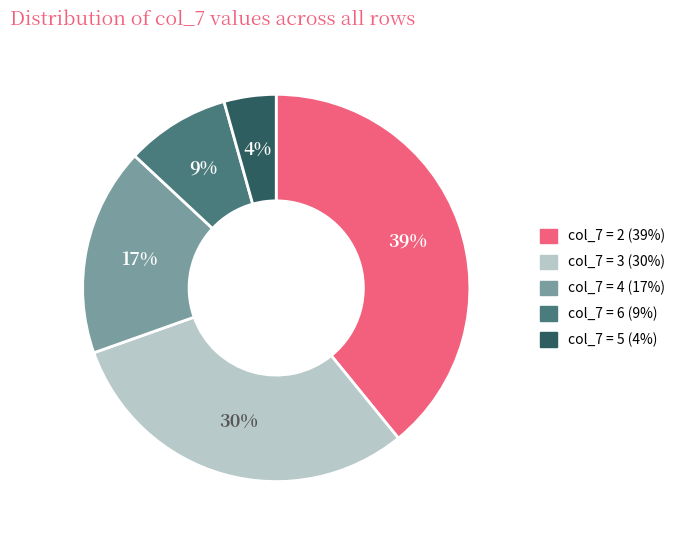

Count the number of slices in the pie.

5